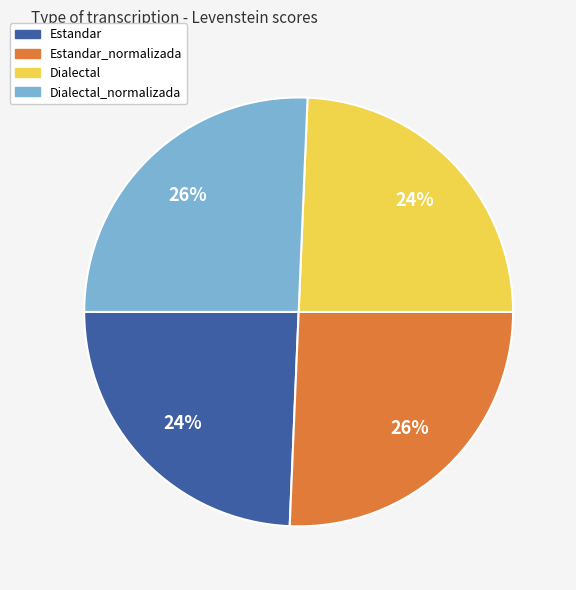

To the nearest percent, what is the average slice percentage?

25%